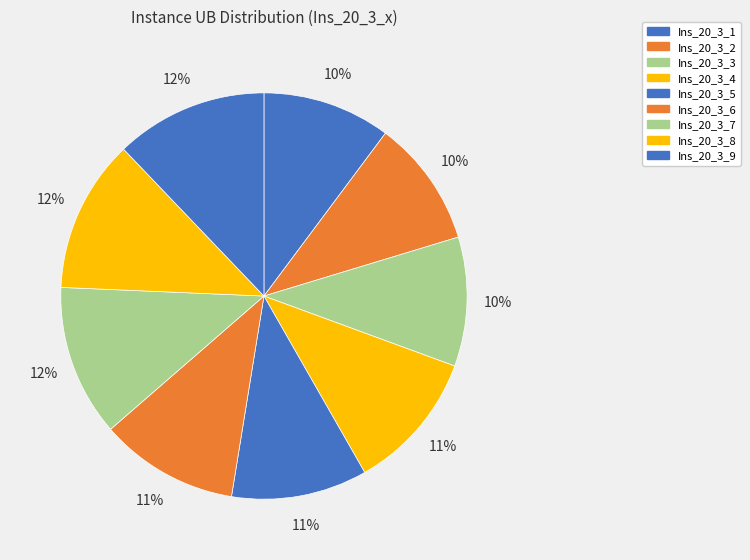

Which slice is the smallest?

Ins_20_3_2